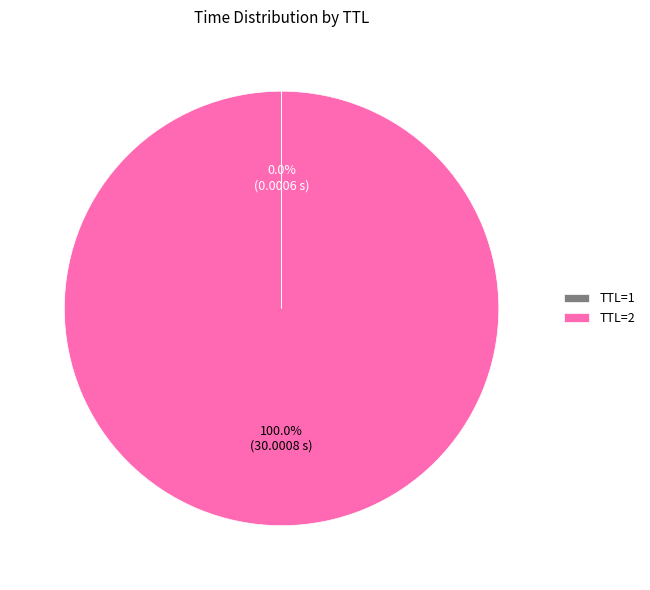

Does any single category account for the majority?

Yes